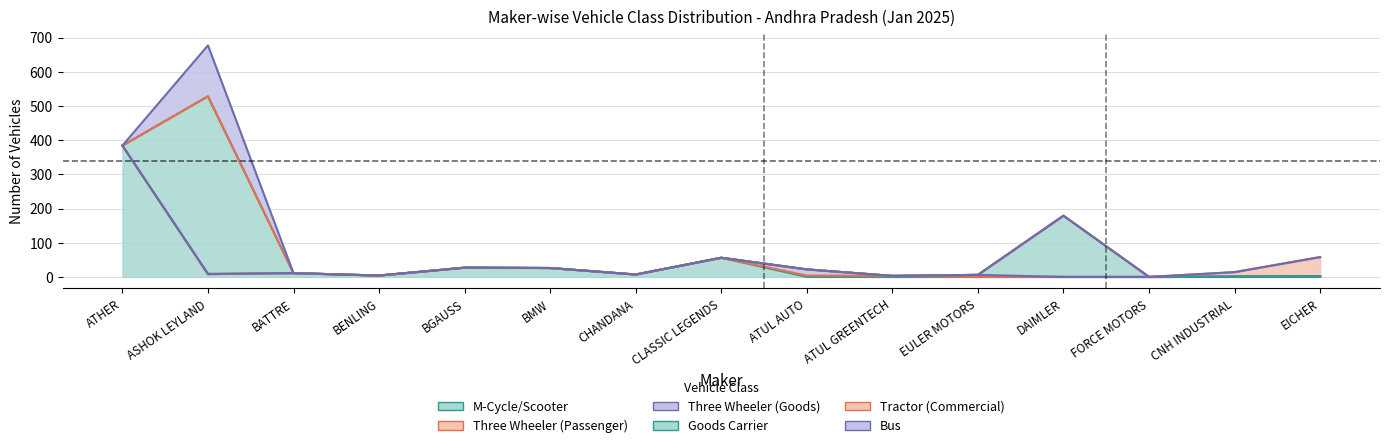

At how many categories does at least one series exceed 362?

2